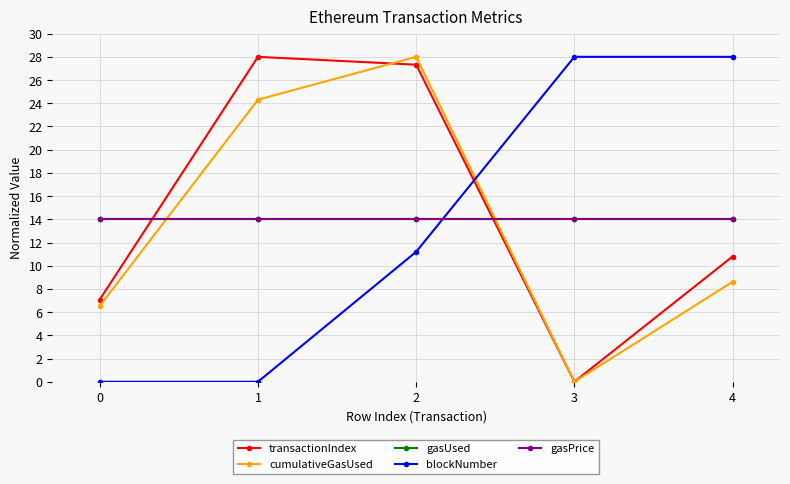

Does the chart have visible grid lines?

Yes